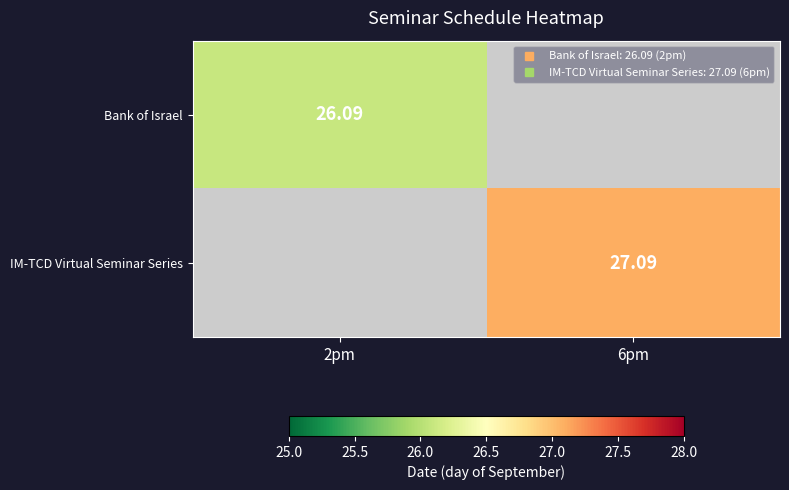

How many values in Bank of Israel are above zero?

1